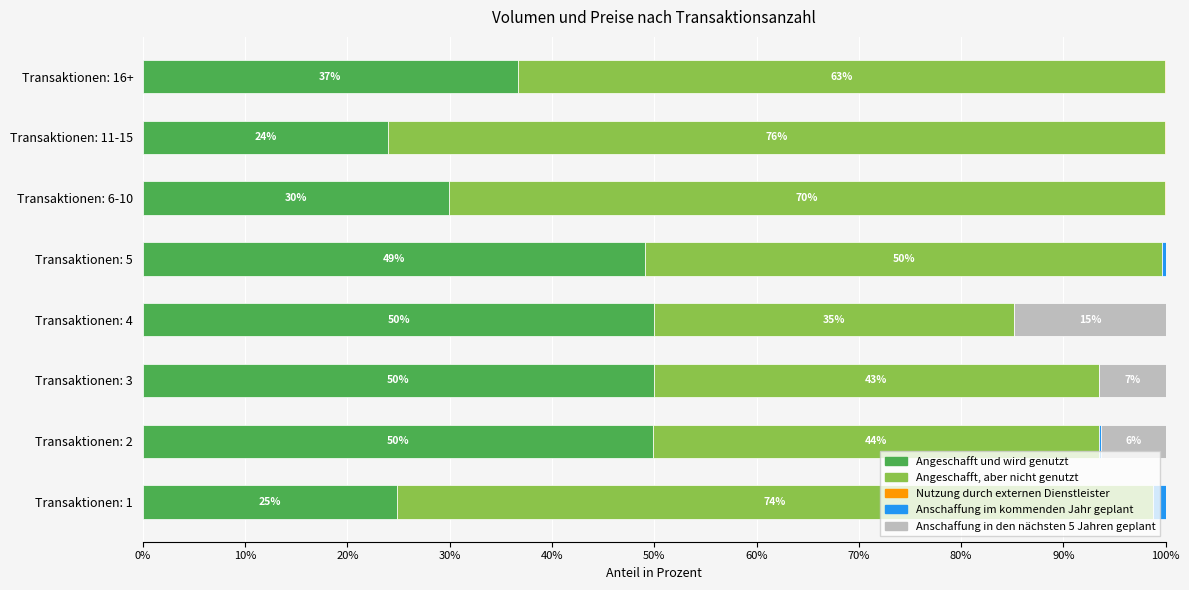

True or false: Angeschafft und wird genutzt has a value of 6.4 at Transaktionen: 6-10.

False